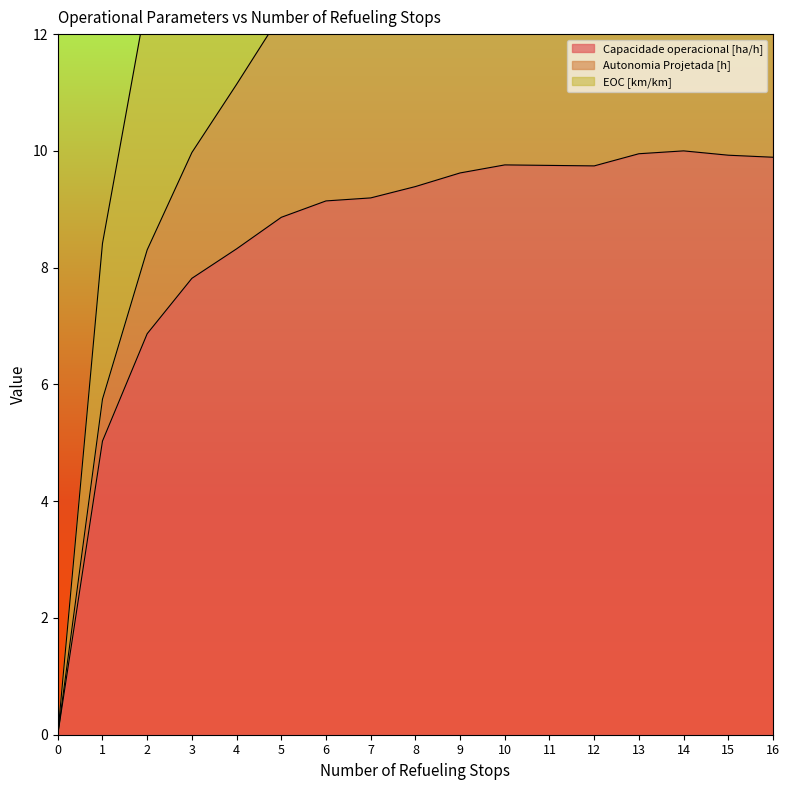

True or false: Capacidade operacional [ha/h] has a value of 9.7 at 12.

True